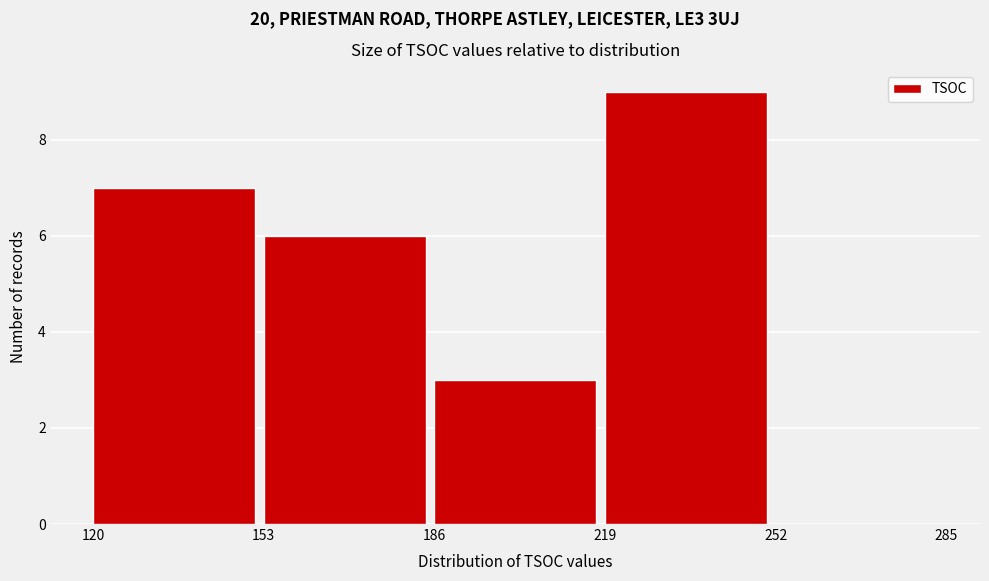

How tall is the bar that spans 186 to 219 on the x-axis? The values are not printed on the chart, so give them approximately, as read against the axis.

3